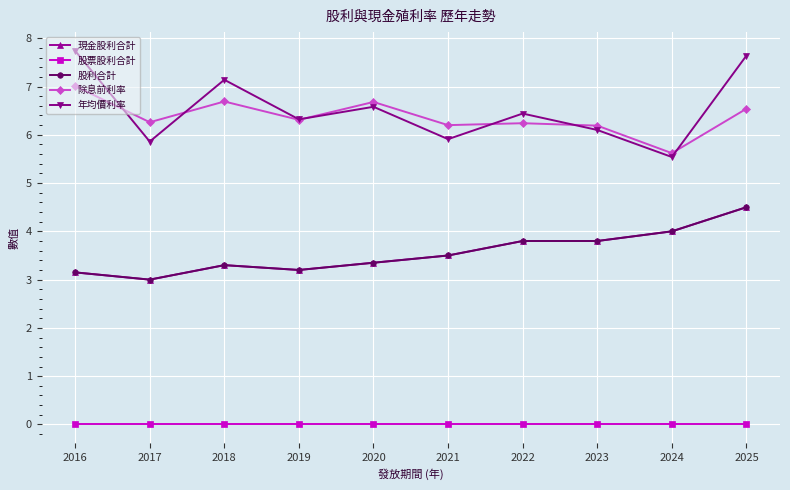

Does the chart have visible grid lines?

Yes